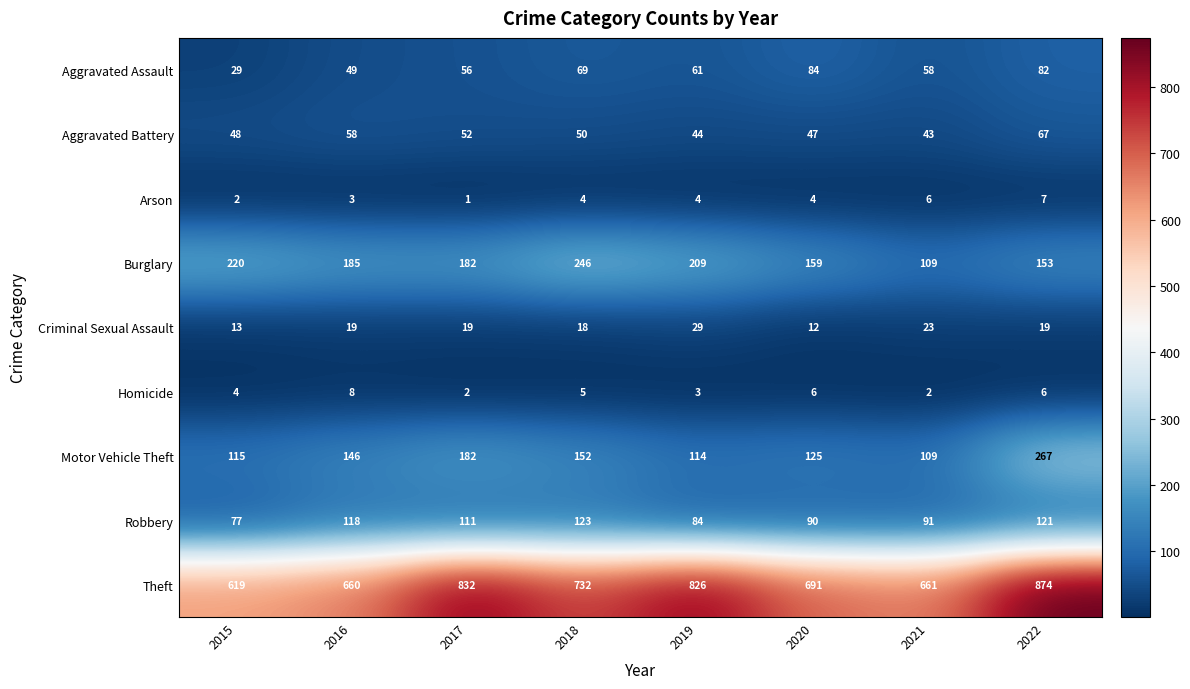

The Aggravated Assault series shows 85 at 2017. True or false?

False